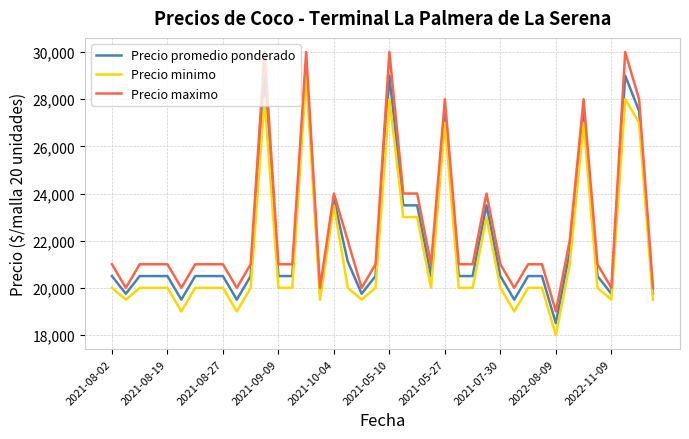

What is the difference between the maximum and minimum values in the Precio maximo series?

11000